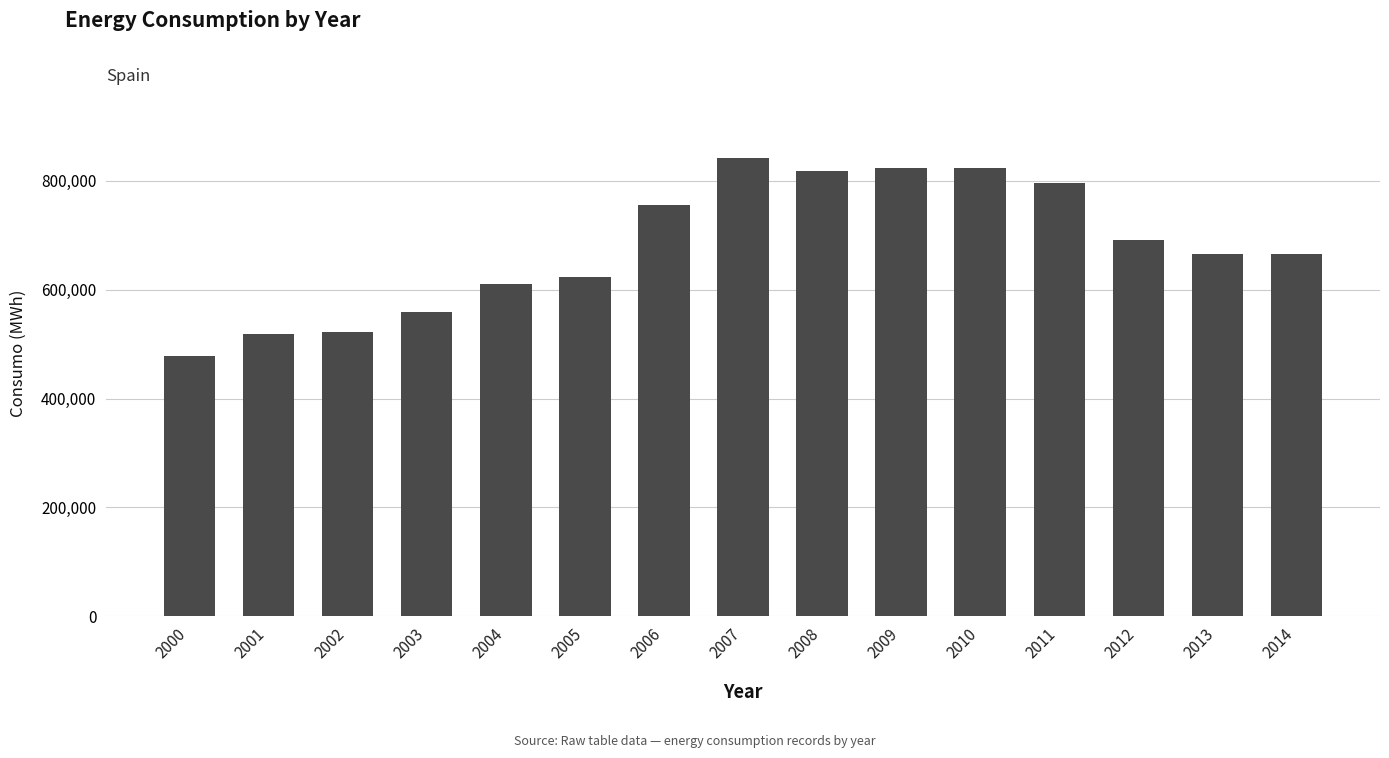

What is the value of the 8th bar from the left?

841758